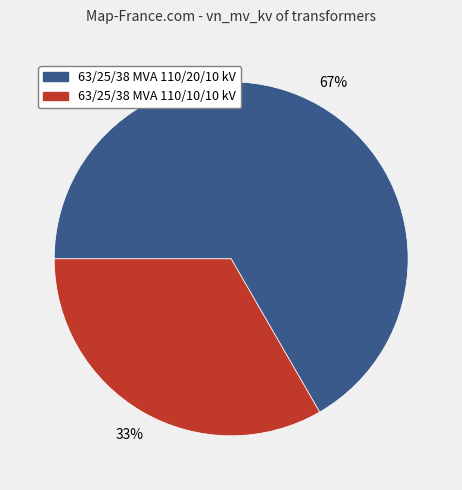

Is the sum of 63/25/38 MVA 110/20/10 kV and 63/25/38 MVA 110/10/10 kV greater than half?

Yes